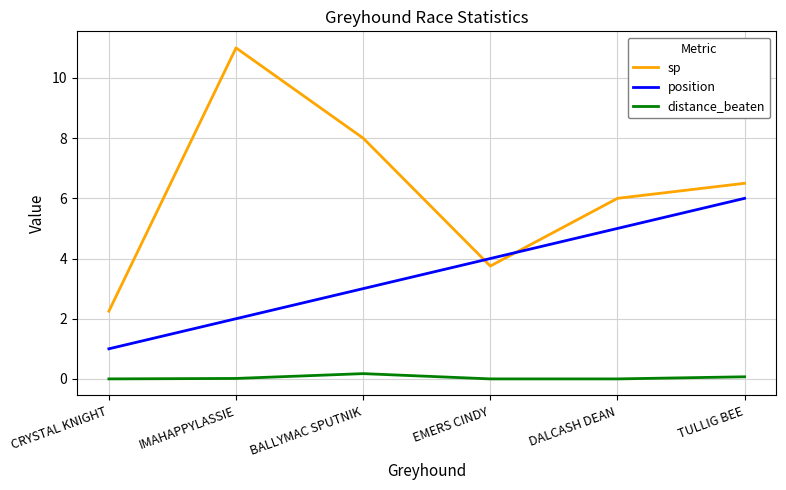

True or false: distance_beaten and sp cross at least once.

False